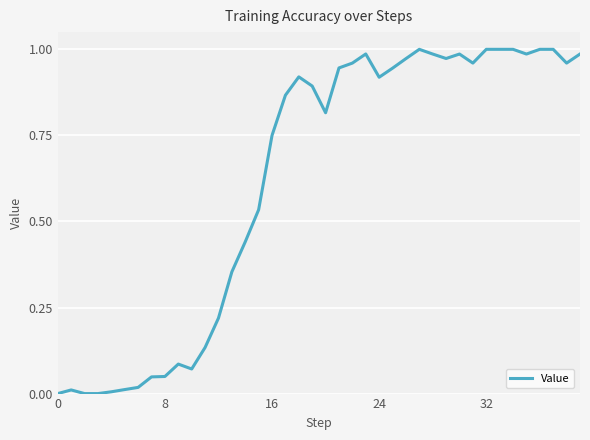

The chart shows a value of 1.1 at 16. True or false?

False